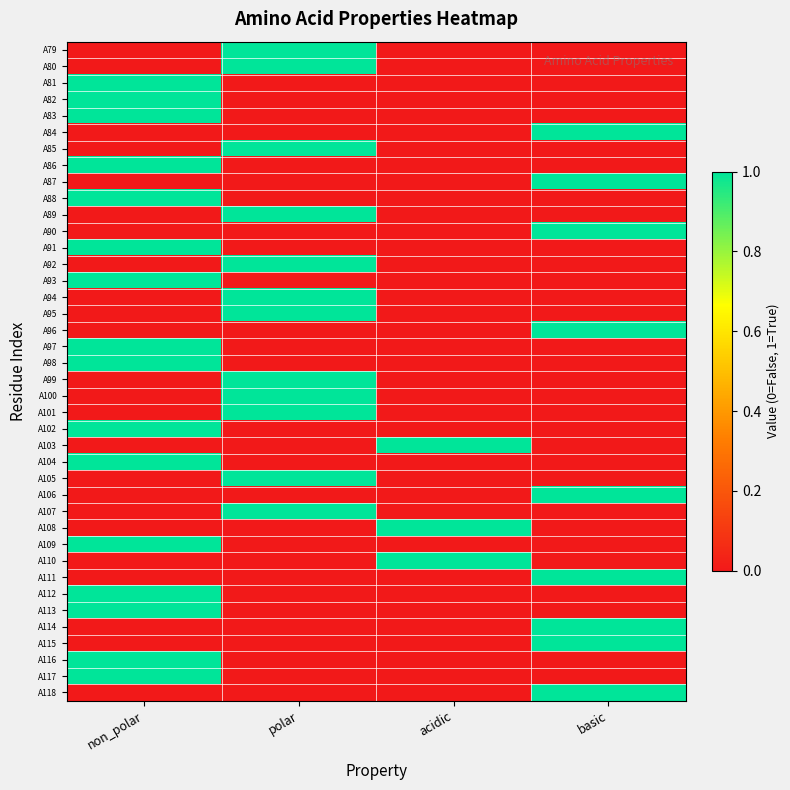

Rank the series at polar from highest to lowest value.

A79, A80, A85, A89, A92, A94, A95, A99, A100, A101, A105, A107, A81, A82, A83, A84, A86, A87, A88, A90, A91, A93, A96, A97, A98, A102, A103, A104, A106, A108, A109, A110, A111, A112, A113, A114, A115, A116, A117, A118